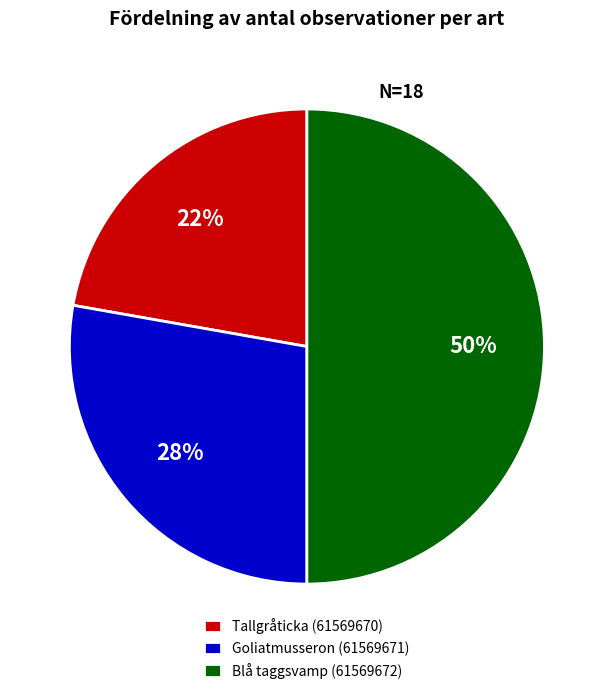

Does Goliatmusseron (61569671) account for over 50% of the chart?

No